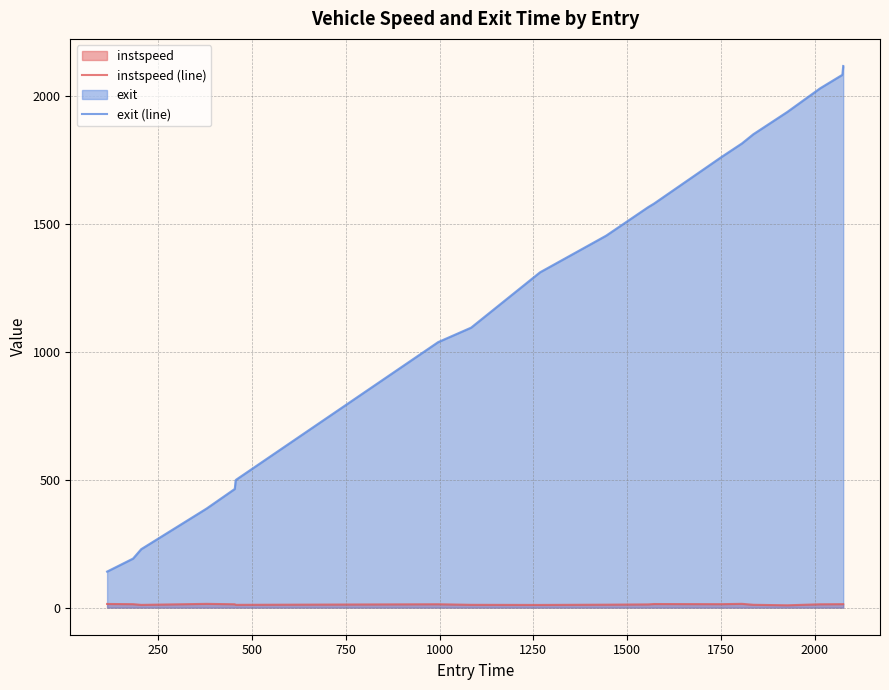

How many interior local valleys does the instspeed (line) series have?

5